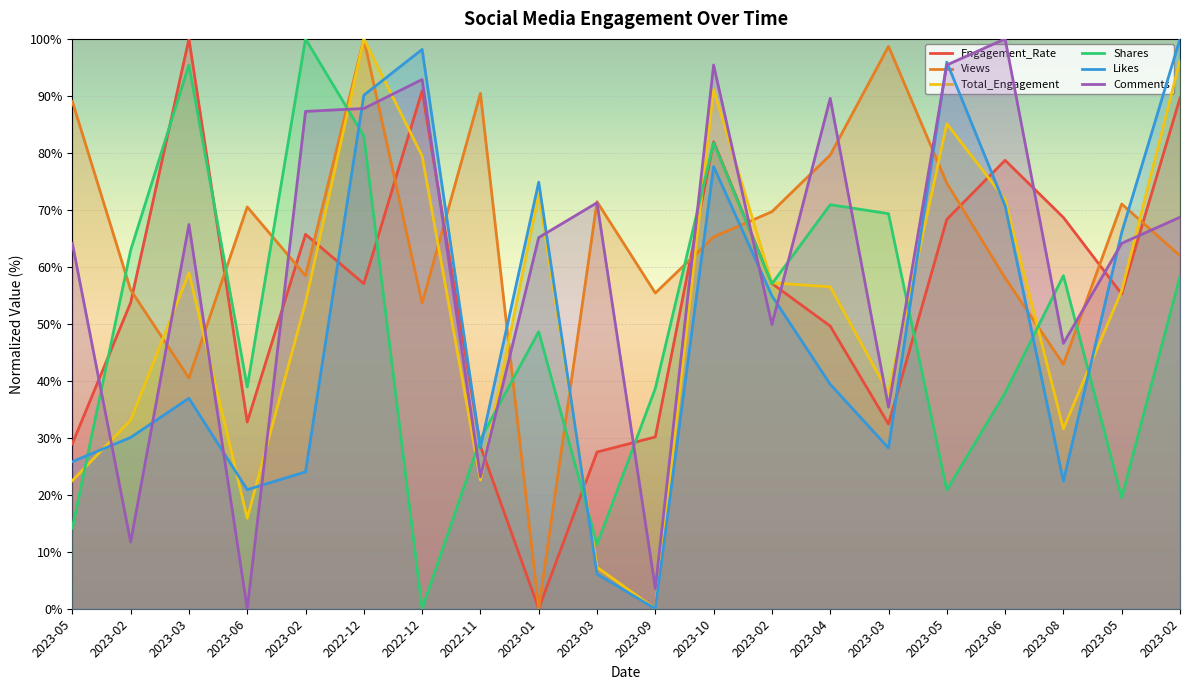

What is the total value across all series at 2023-03?

399.2